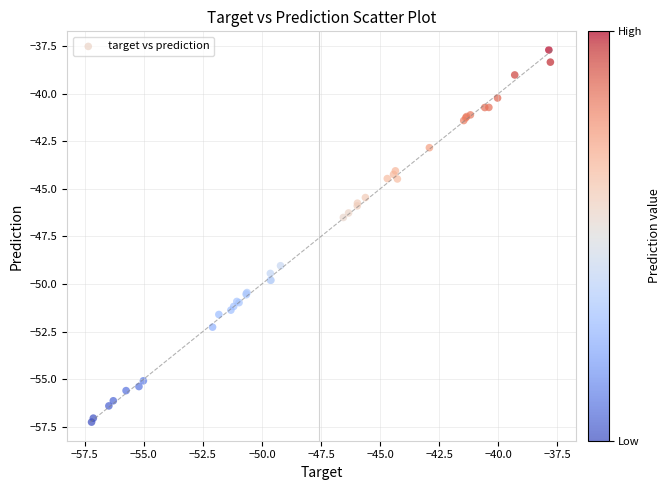

What Y value in the scatter plot is closest to -47?

-46.5